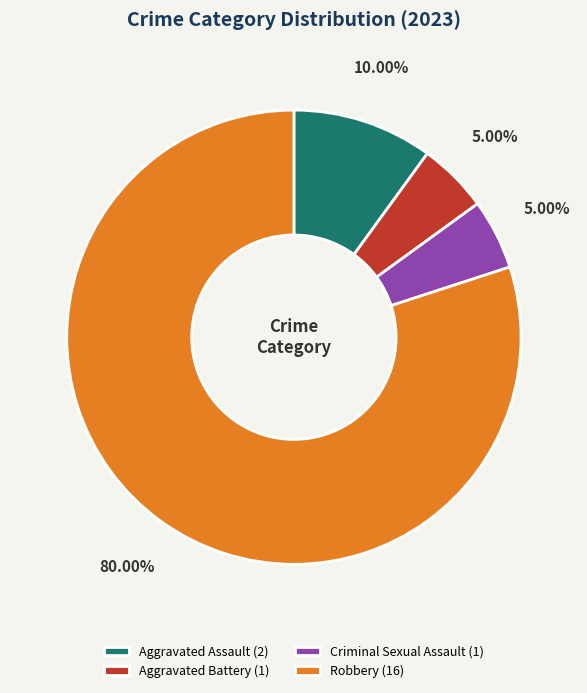

Is there a majority slice in this chart?

Yes